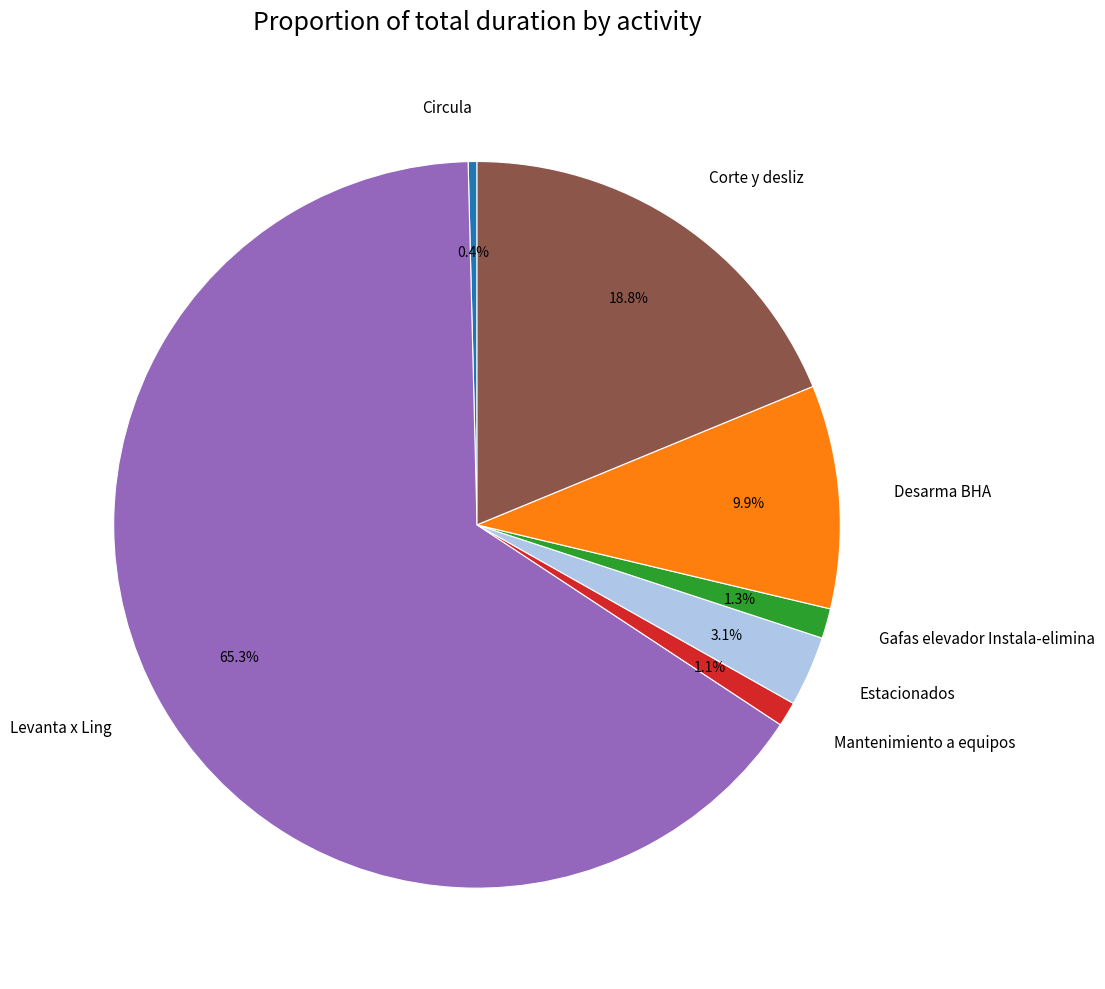

What is the majority slice?

Levanta x Ling